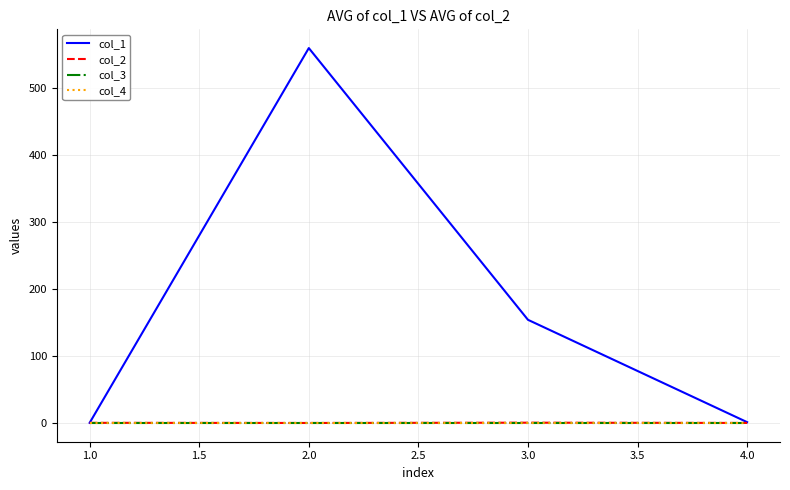

How many lines are shown in the chart?

4